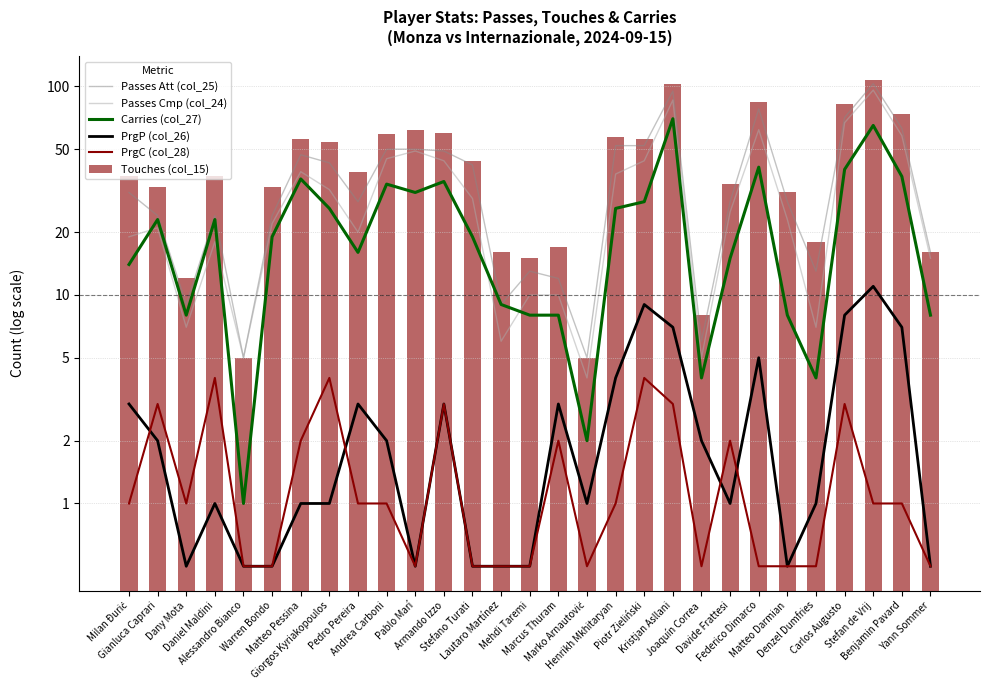

The value of Passes Cmp (col_24) at Lautaro Martínez is 1.7. True or false?

False